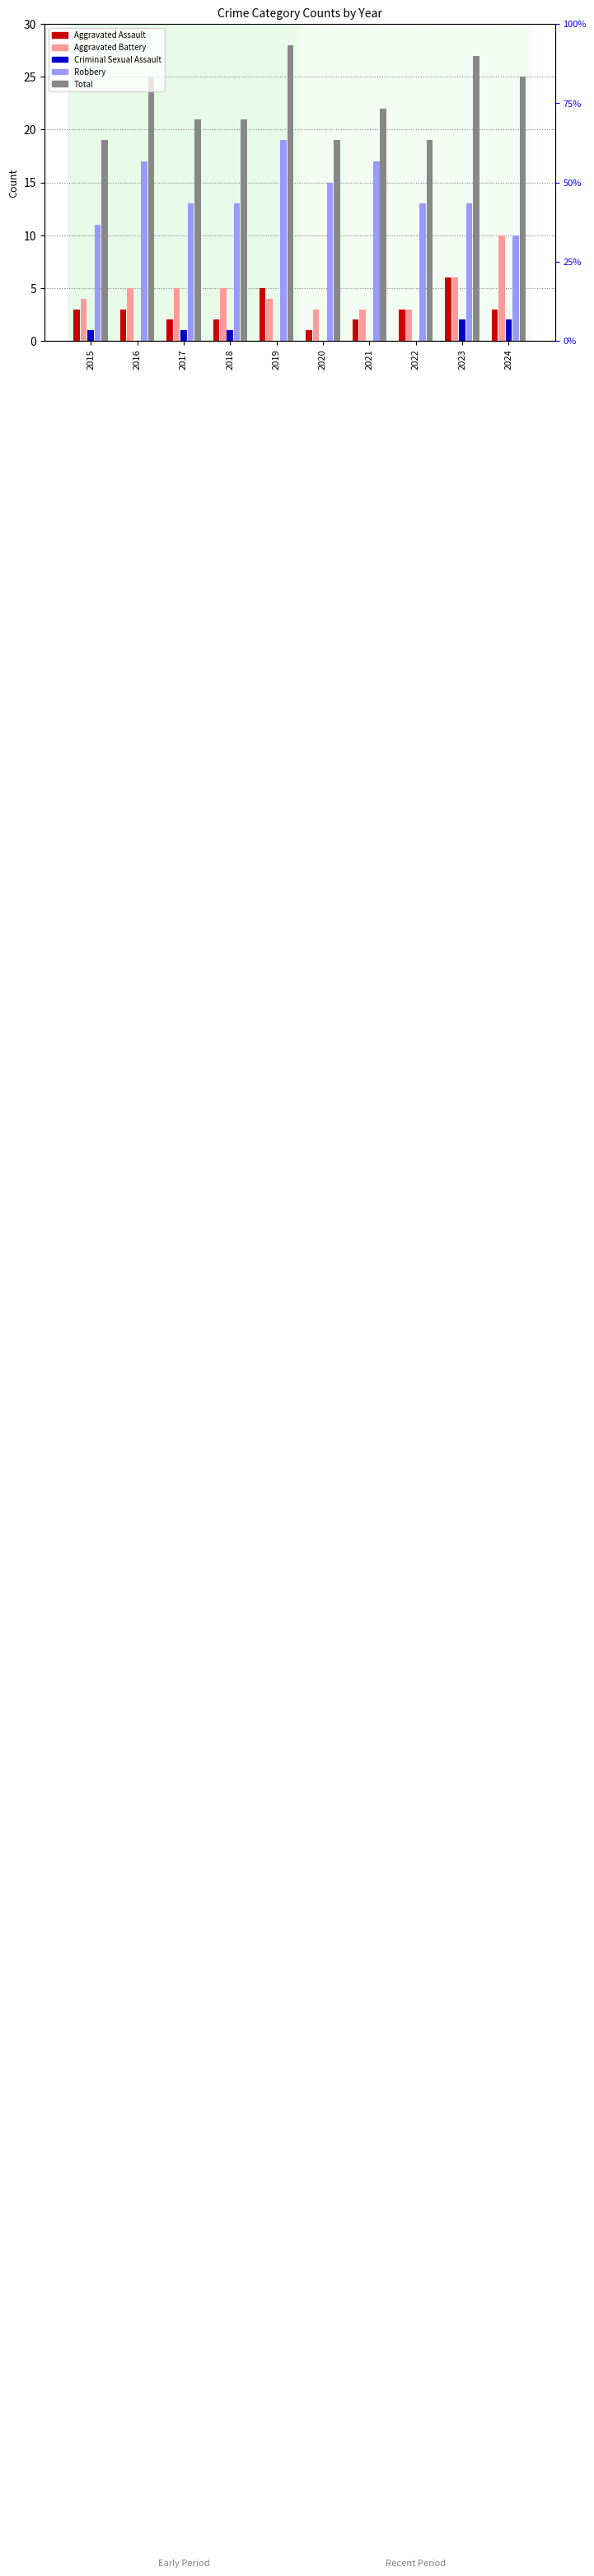

Count the number of categories in the chart.

10